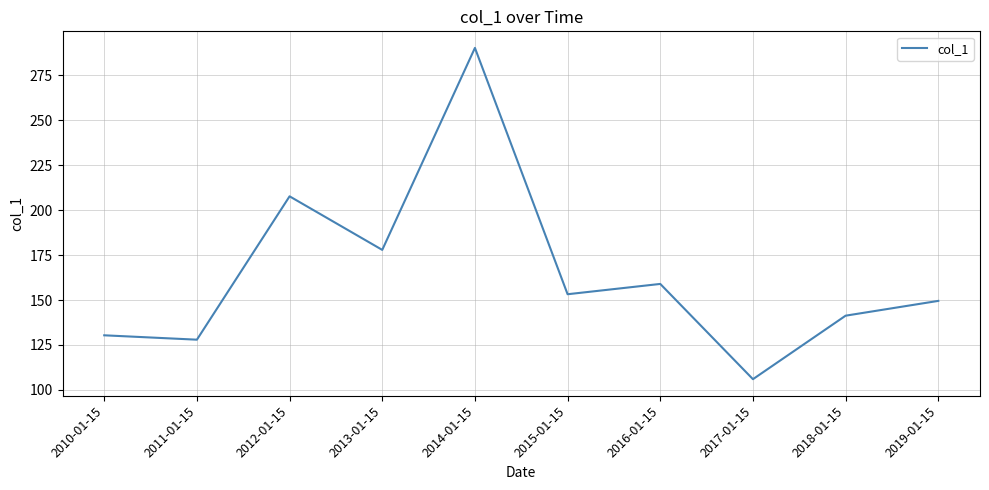

Reading right to left, transcribe all the data shown in this chart.

2019-01-15=149.5	2018-01-15=141.3	2017-01-15=106.0	2016-01-15=159.0	2015-01-15=153.2	2014-01-15=290.3	2013-01-15=177.9	2012-01-15=207.7	2011-01-15=127.9	2010-01-15=130.4